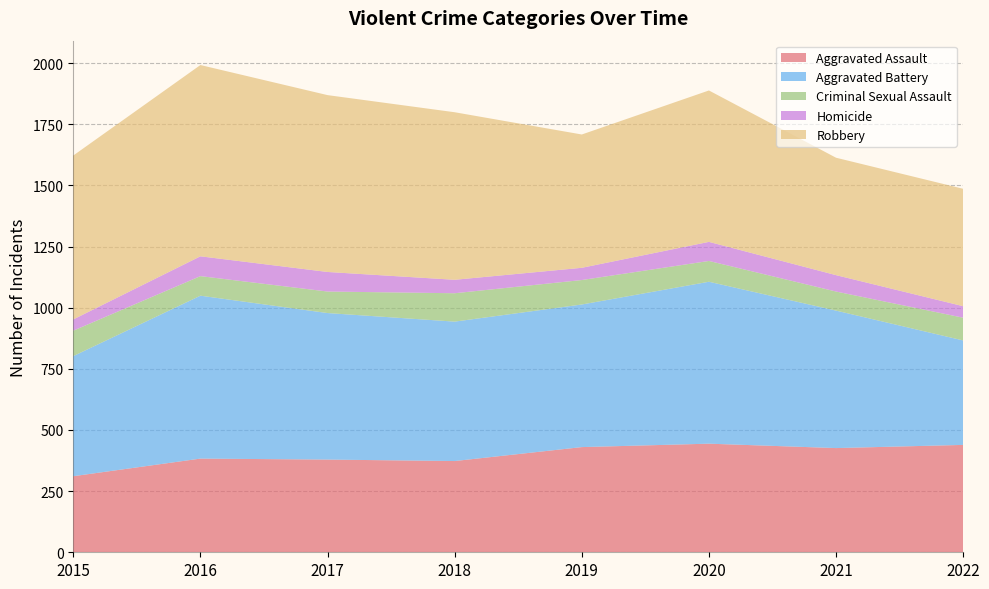

Reading left to right, list all the values displayed in this chart.

Aggravated Assault: 311	383	379	373	430	444	426	439
Aggravated Battery: 491	666	599	570	583	662	562	427
Criminal Sexual Assault: 104	80	88	116	100	85	78	93
Homicide: 46	81	80	55	50	78	67	47
Robbery: 670	782	723	685	545	619	480	480